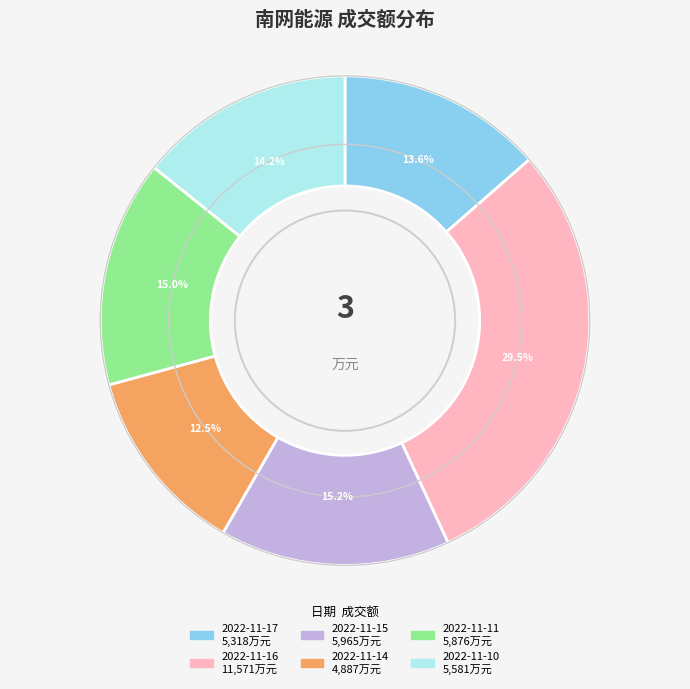

How many slices are in this pie chart?

6